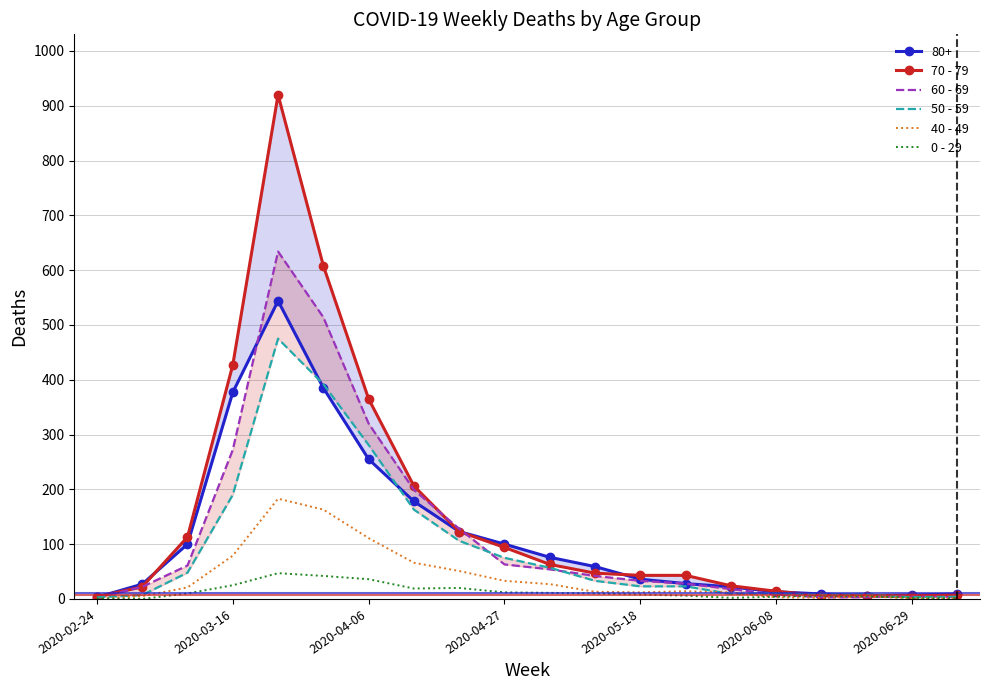

The value of 0 - 29 at 2020-03-16 is 25. True or false?

True